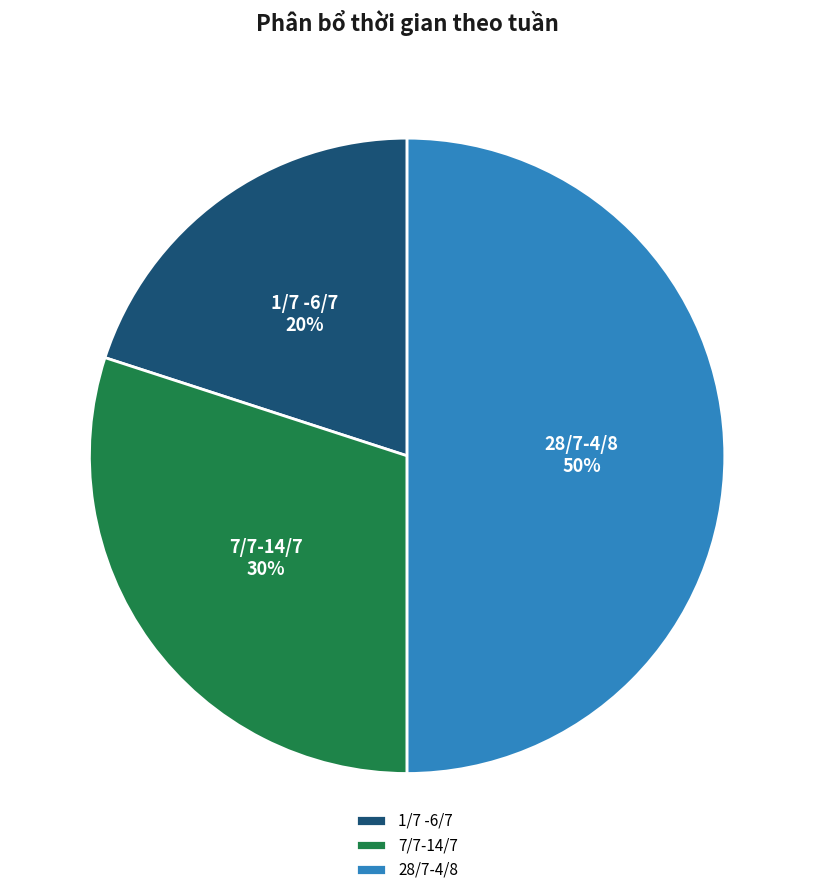

Is 7/7-14/7 the majority of the pie?

No